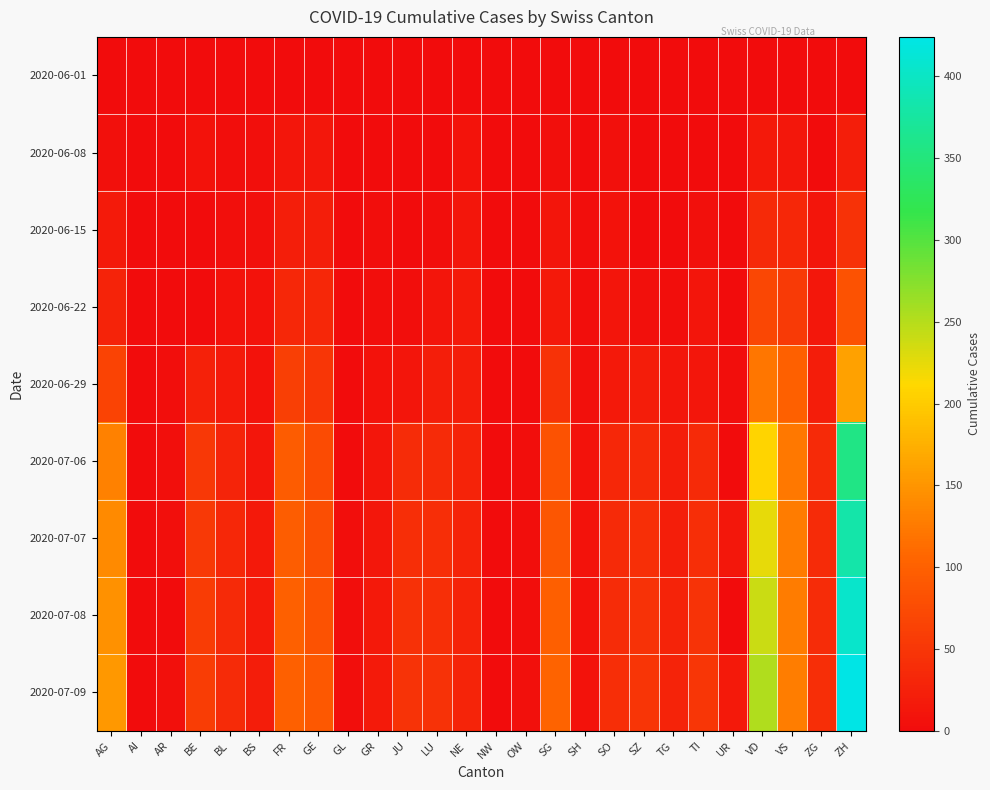

Rank the series by their maximum value, from lowest to highest.

2020-06-01, 2020-06-08, 2020-06-15, 2020-06-22, 2020-06-29, 2020-07-06, 2020-07-07, 2020-07-08, 2020-07-09